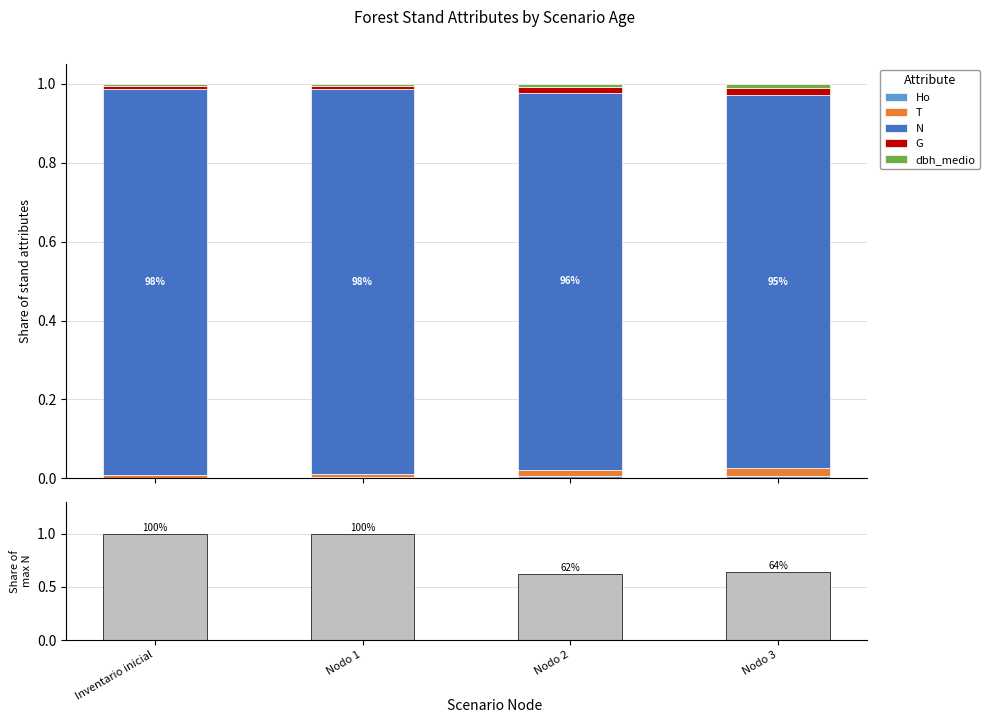

What is the maximum value shown in the chart?

1.0